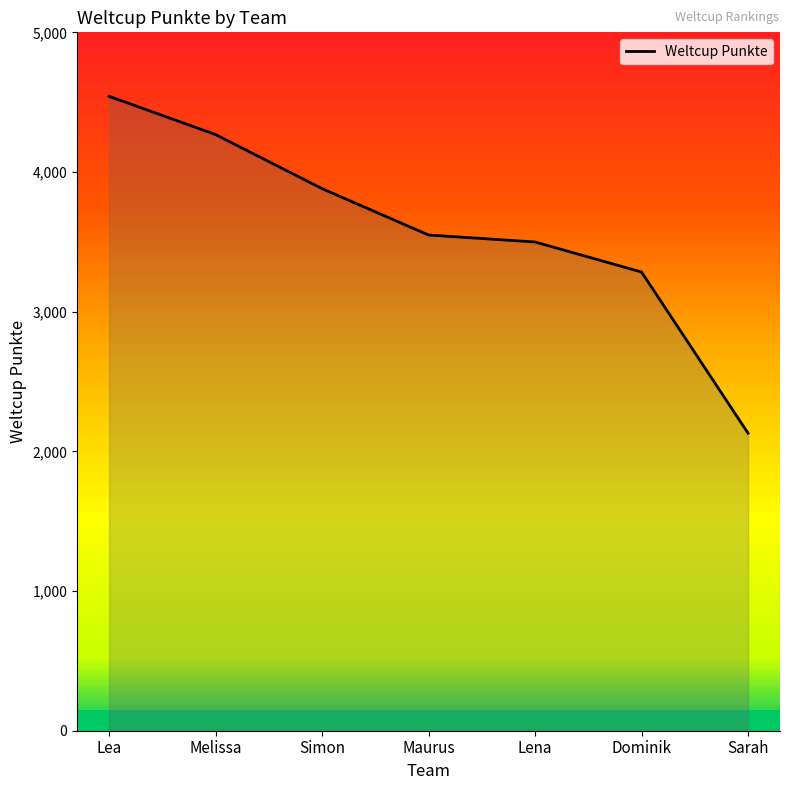

Reading left to right, transcribe all the data shown in this chart.

Lea=4542	Melissa=4268	Simon=3881	Maurus=3549	Lena=3499	Dominik=3284	Sarah=2130